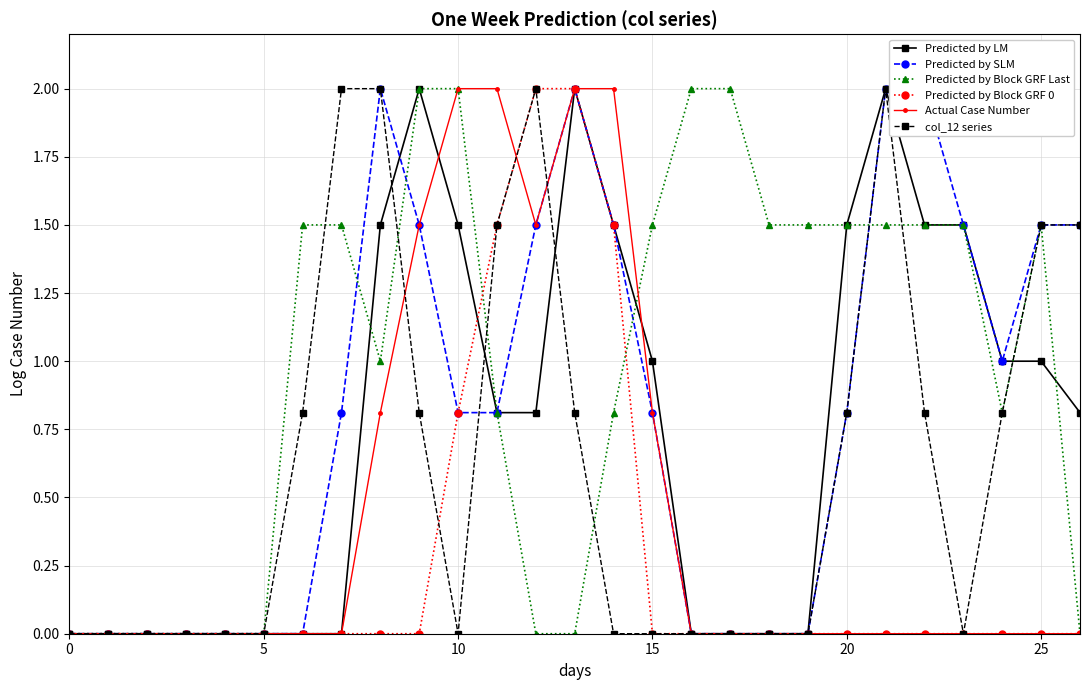

Rank the series by their maximum value, from highest to lowest.

Predicted by LM, Predicted by SLM, Predicted by Block GRF Last, Predicted by Block GRF 0, Actual Case Number, col_12 series